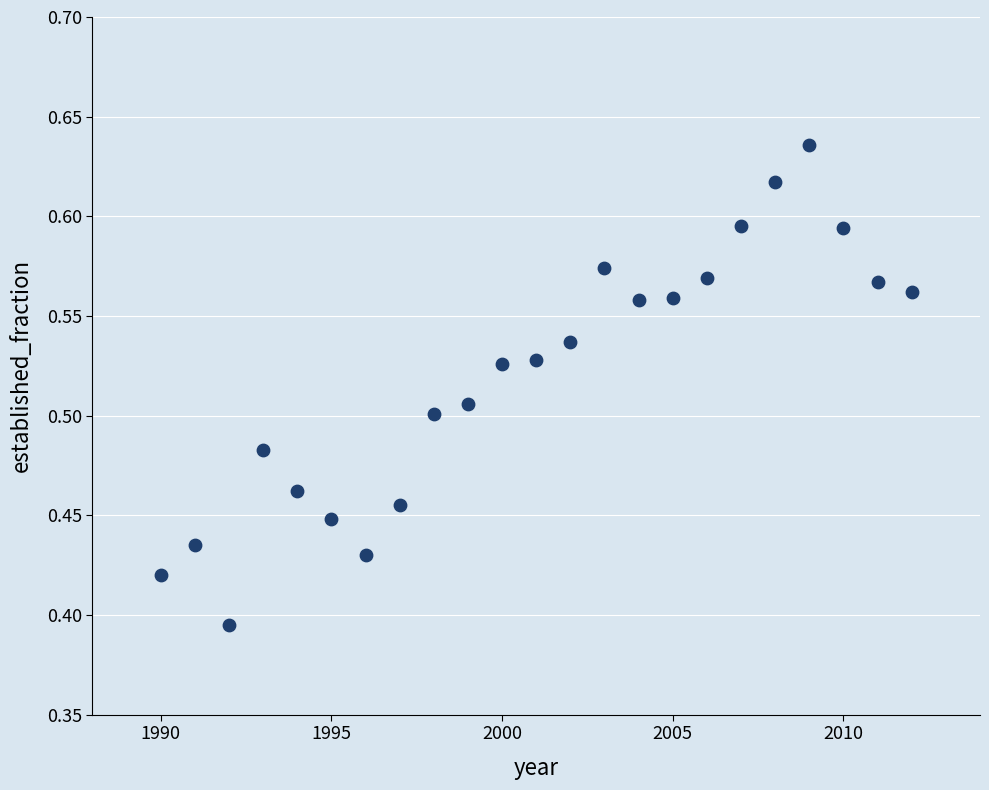

What is the range of X values (max minus min)?

22.0